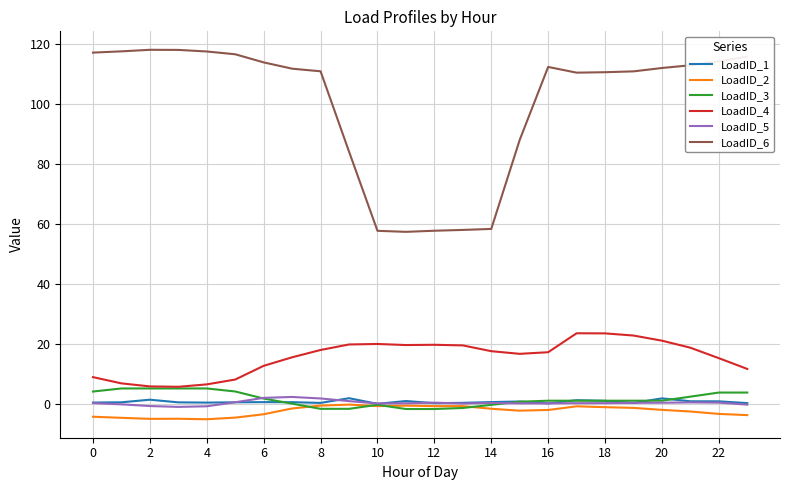

What is the minimum value shown in the chart?

-4.9